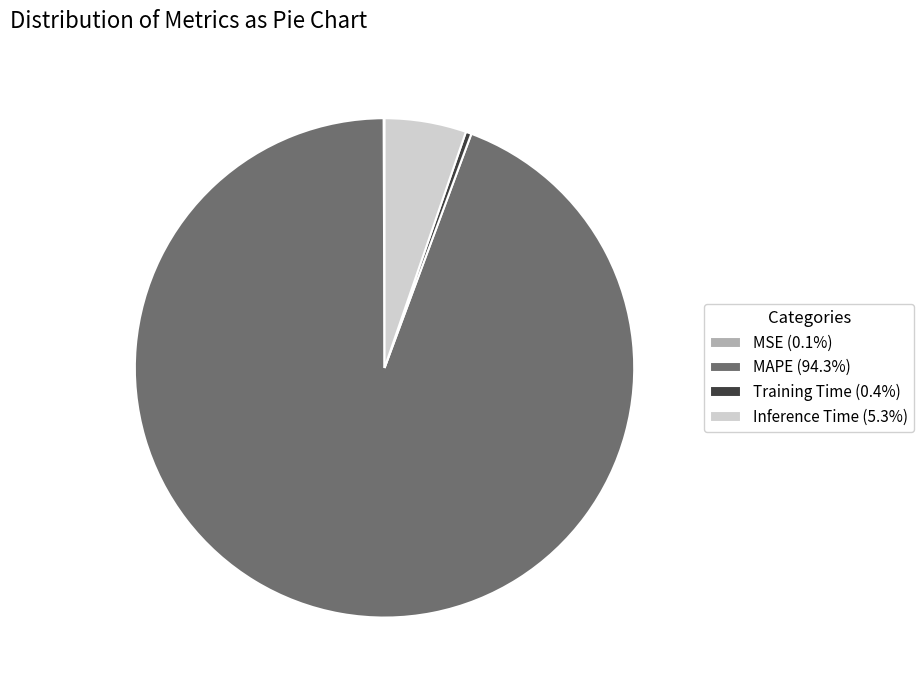

Is there any slice that represents more than half of the pie?

Yes